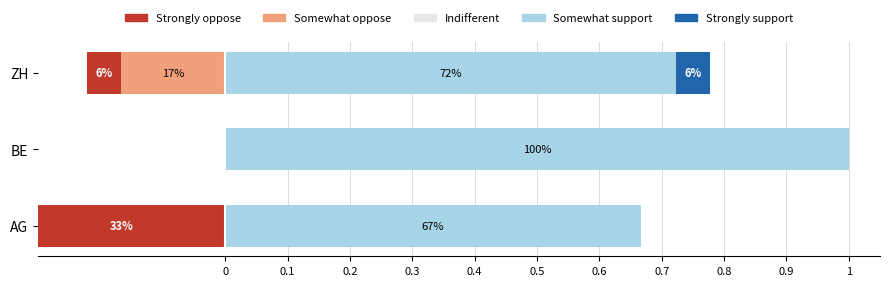

The value of Somewhat support at ZH is 0.7. True or false?

True